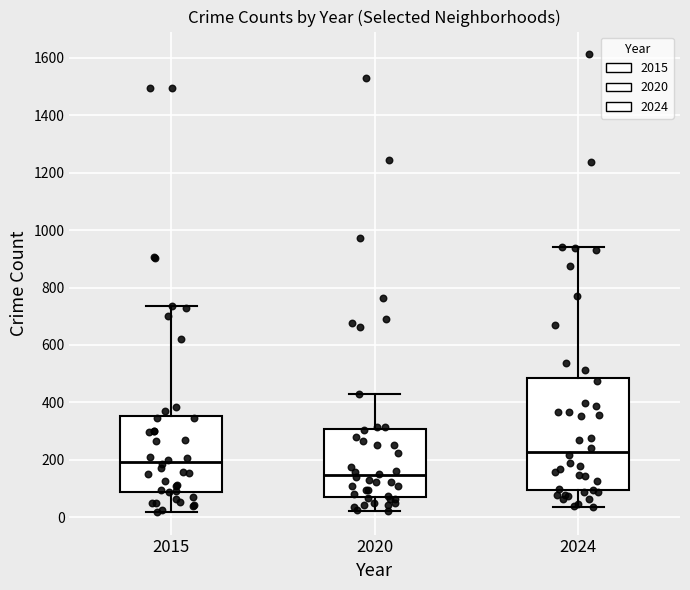

Comparing the boxes themselves (not the whiskers), which one is the tallest?

2024